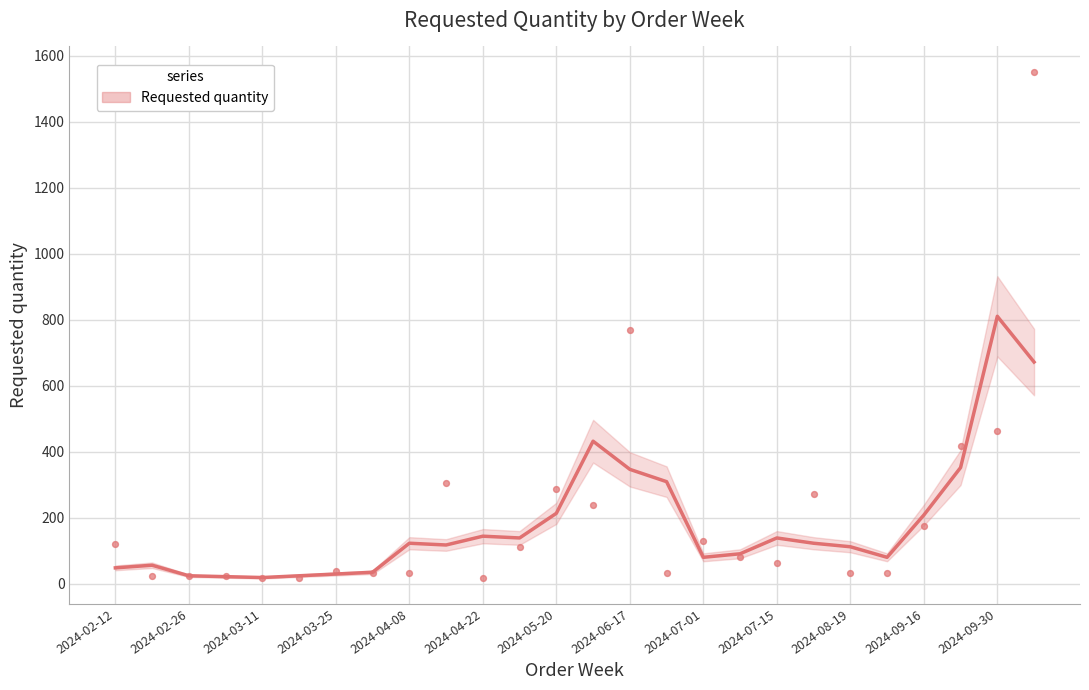

What is the range of Y values (max minus min)?

1536